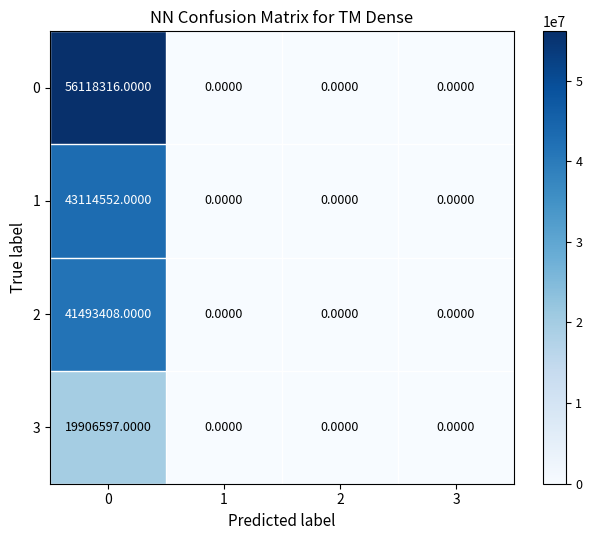

What is the sum of all 2 values?

41493408